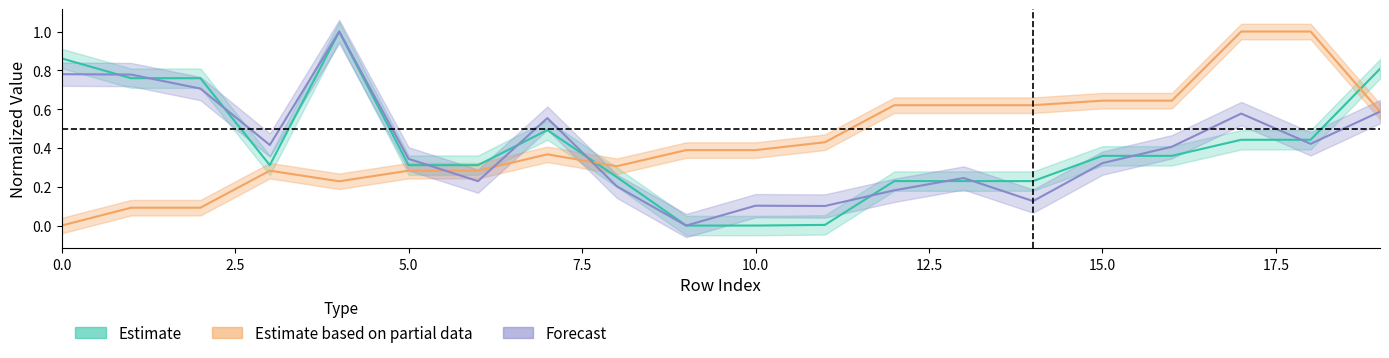

What is the sum of the y0 values at 12 and 15?

1.3